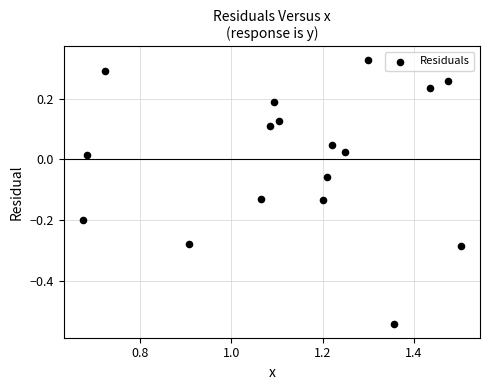

What is the range of Y values (max minus min)?

0.9